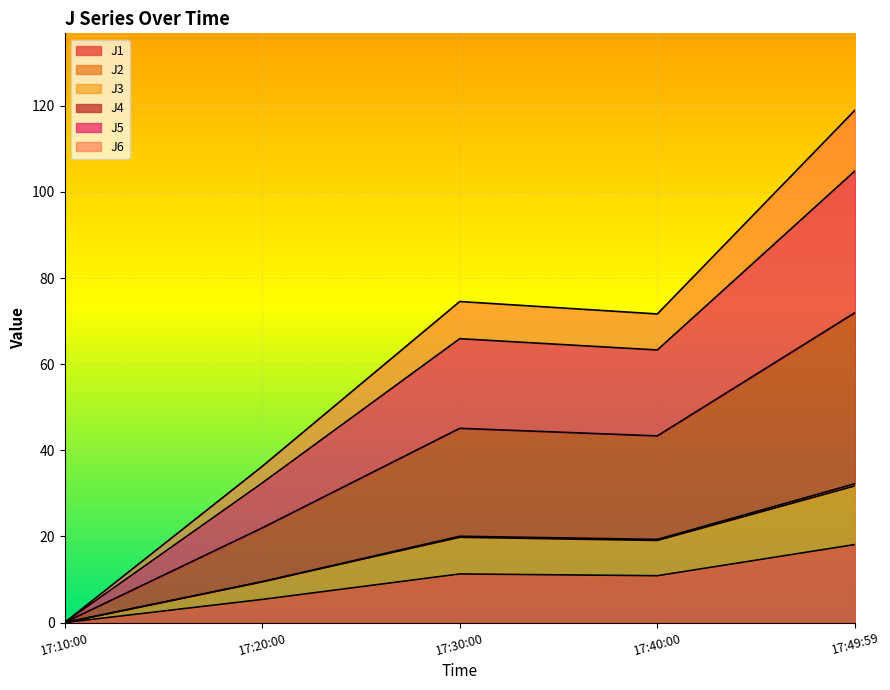

At which category is the sum across all series the highest?

17:49:59